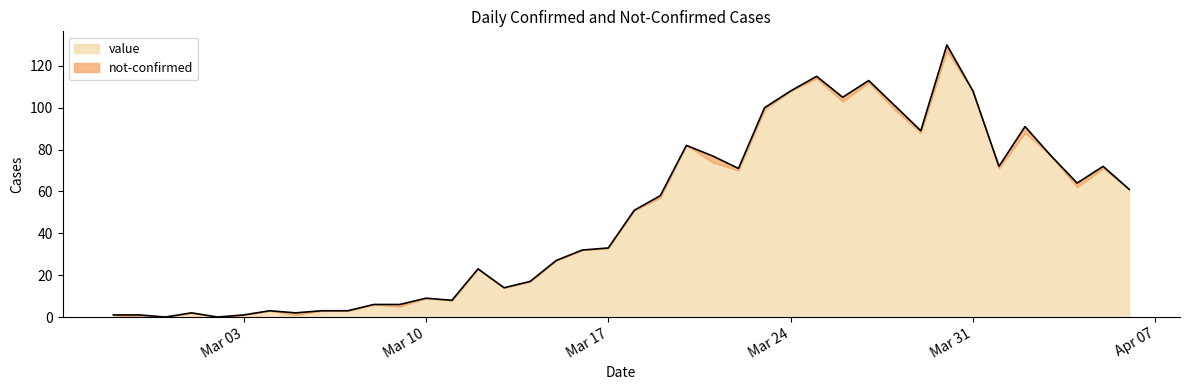

What is the greatest value displayed?

130